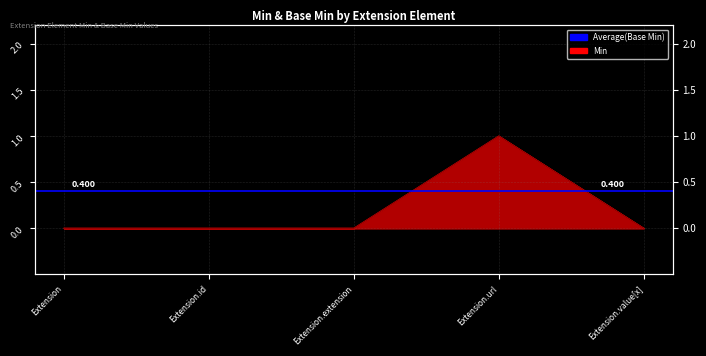

Which label corresponds to the smallest value in the chart?

Extension